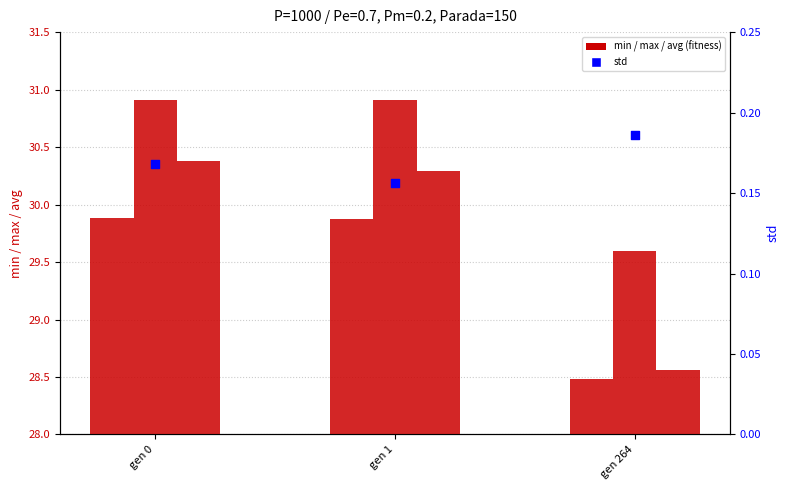

At how many categories does at least one series exceed 17?

3